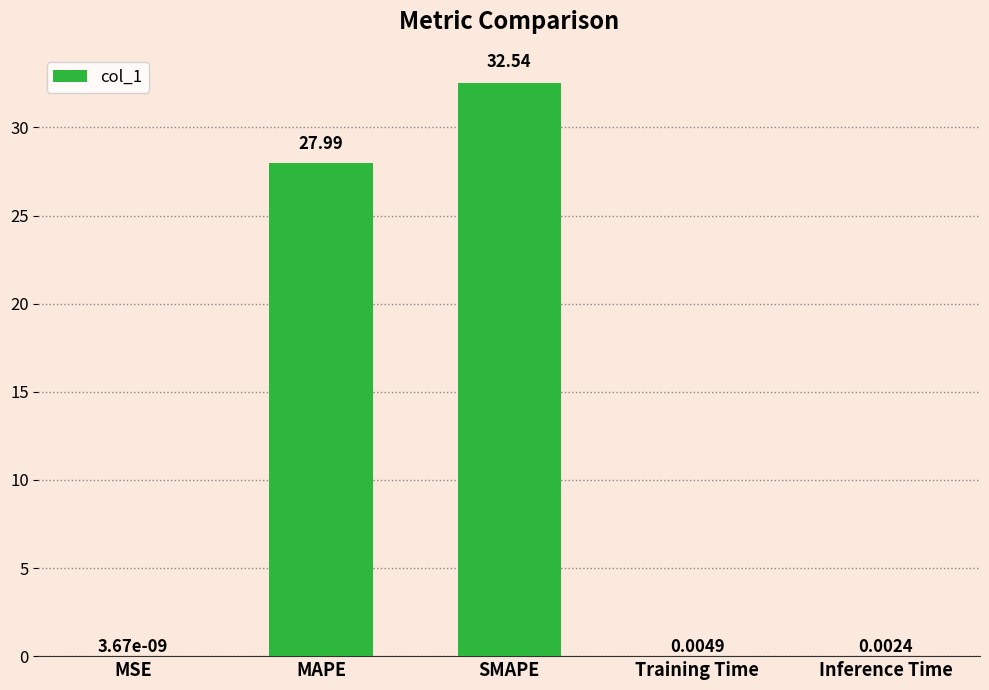

Between MAPE and Training Time, which is larger?

MAPE